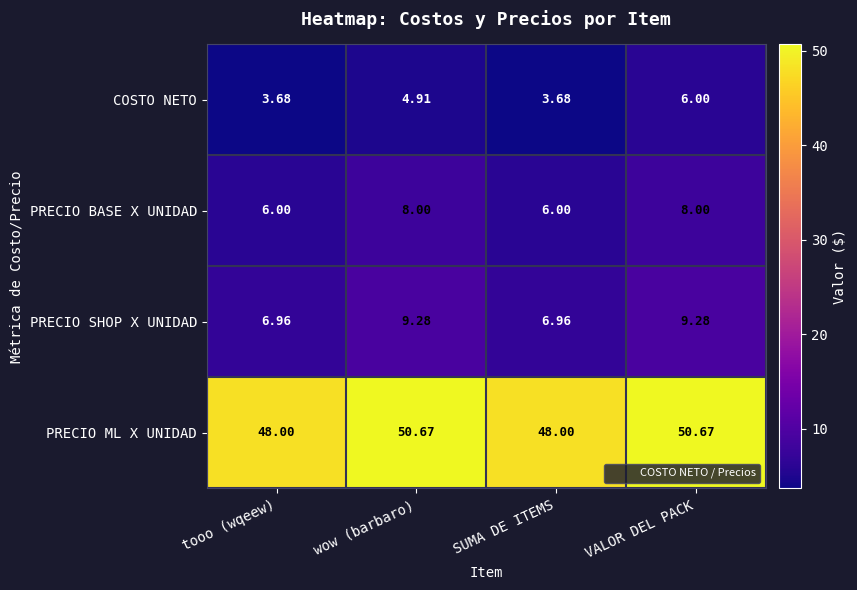

Rank the series by their maximum value, from highest to lowest.

PRECIO ML X UNIDAD, PRECIO SHOP X UNIDAD, PRECIO BASE X UNIDAD, COSTO NETO